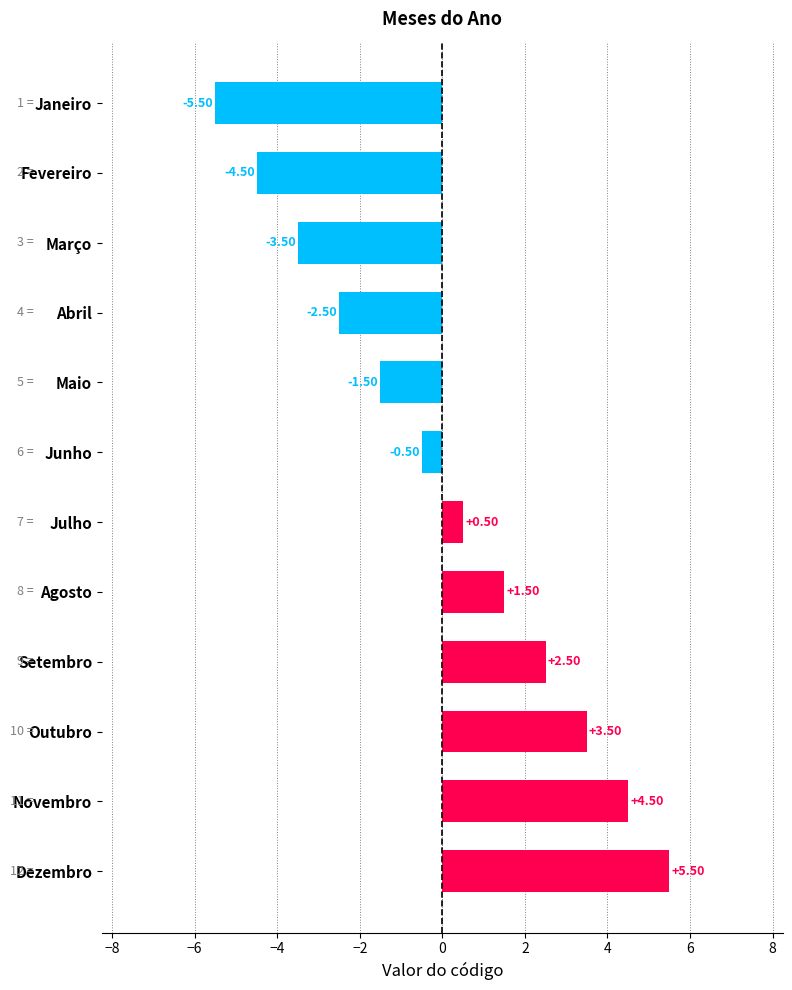

Which label corresponds to the largest value in the chart?

Dezembro